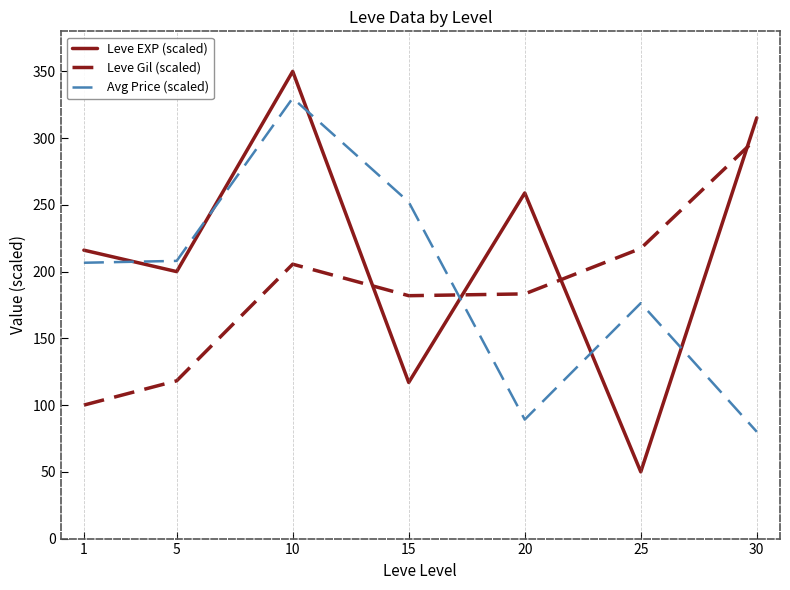

How many lines are shown in the chart?

3